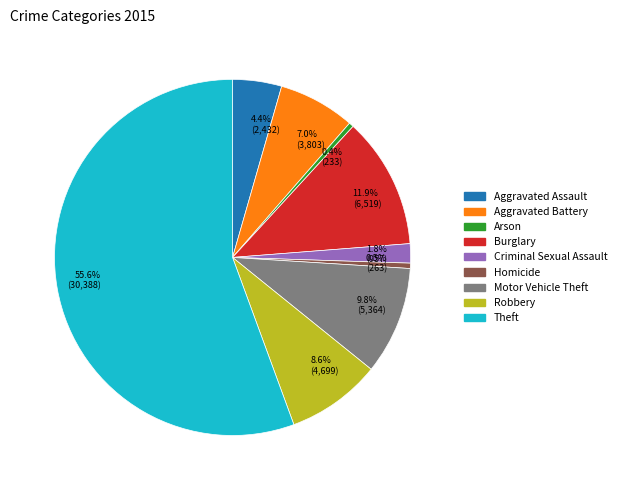

Which has a higher value, Motor Vehicle Theft or Burglary?

Burglary